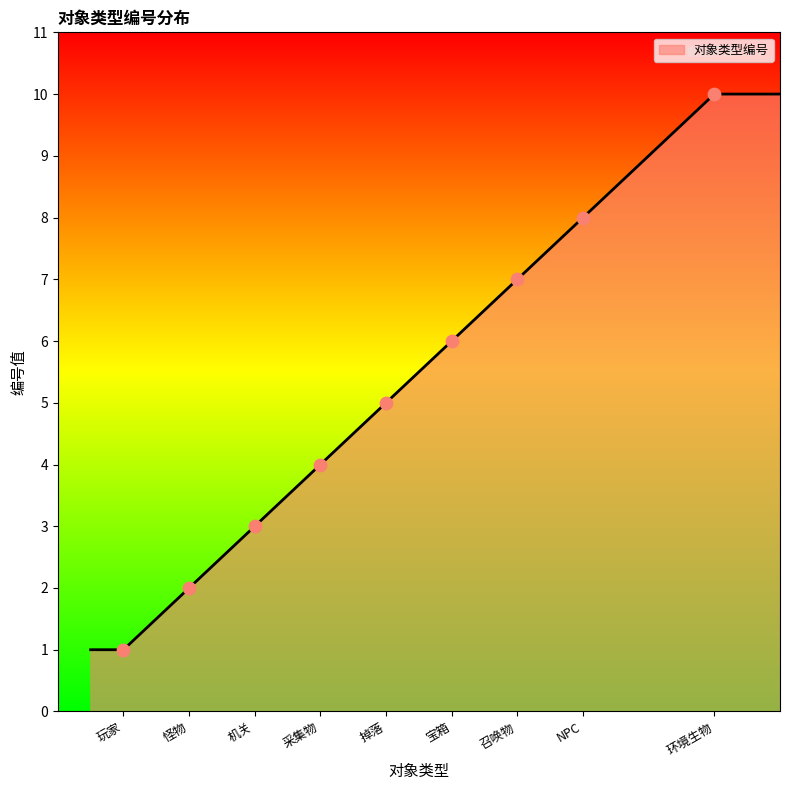

What is the minimum value shown in the chart?

1.0